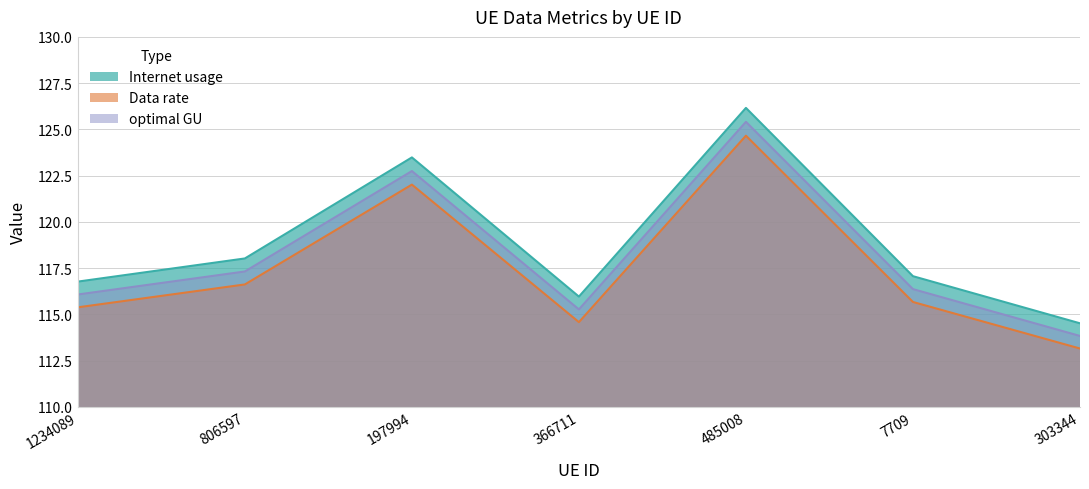

In Internet usage, how many points are higher than both neighbors (excluding endpoints)?

2